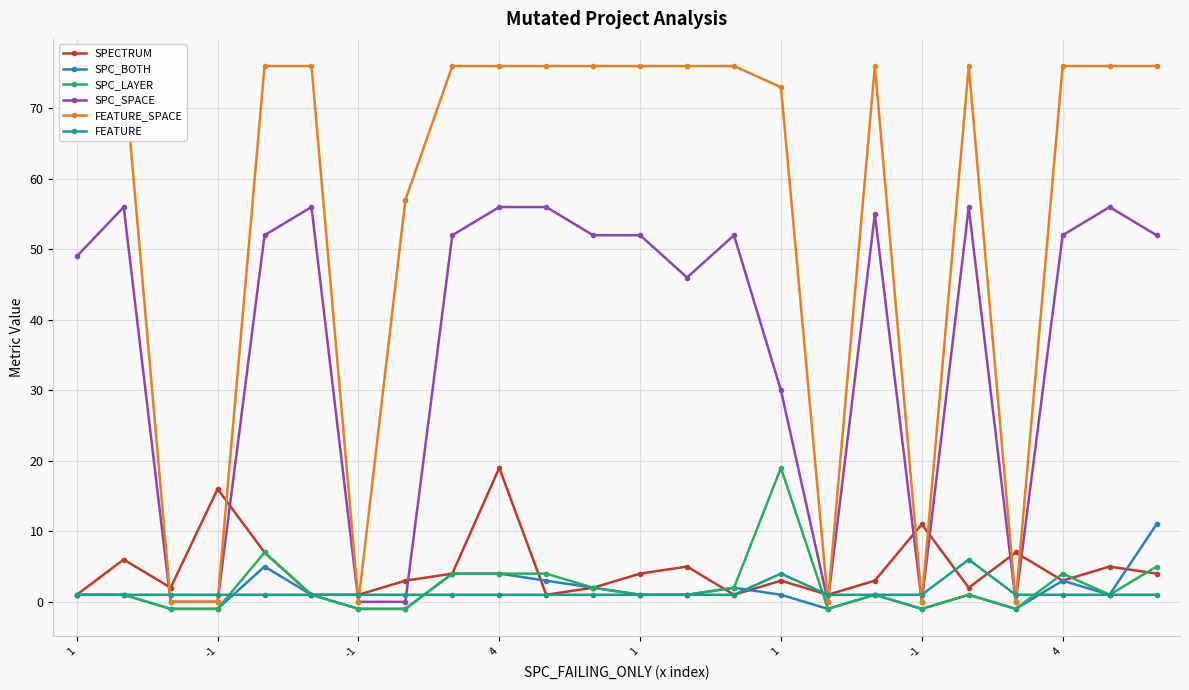

What are all the series names shown in the legend?

SPECTRUM, SPC_BOTH, SPC_LAYER, SPC_SPACE, FEATURE_SPACE, FEATURE